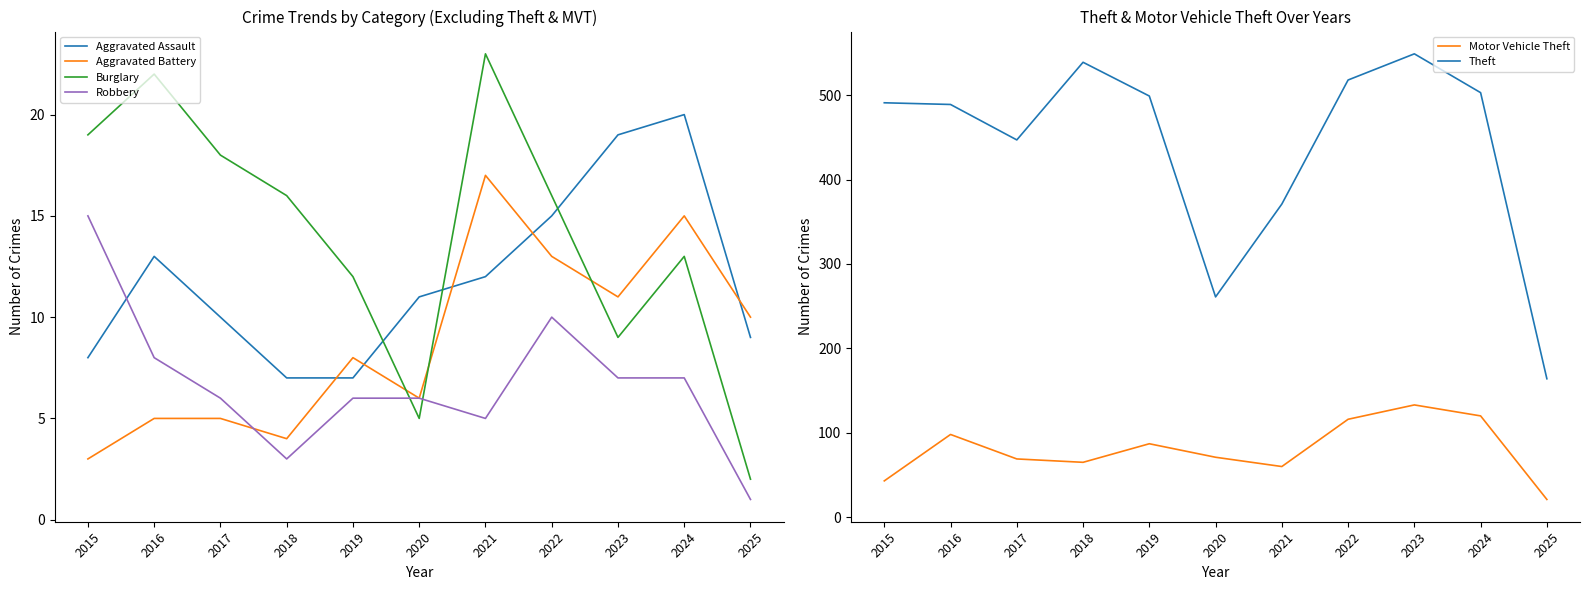

After their last crossing, which series has the higher values: Robbery or Burglary?

Burglary